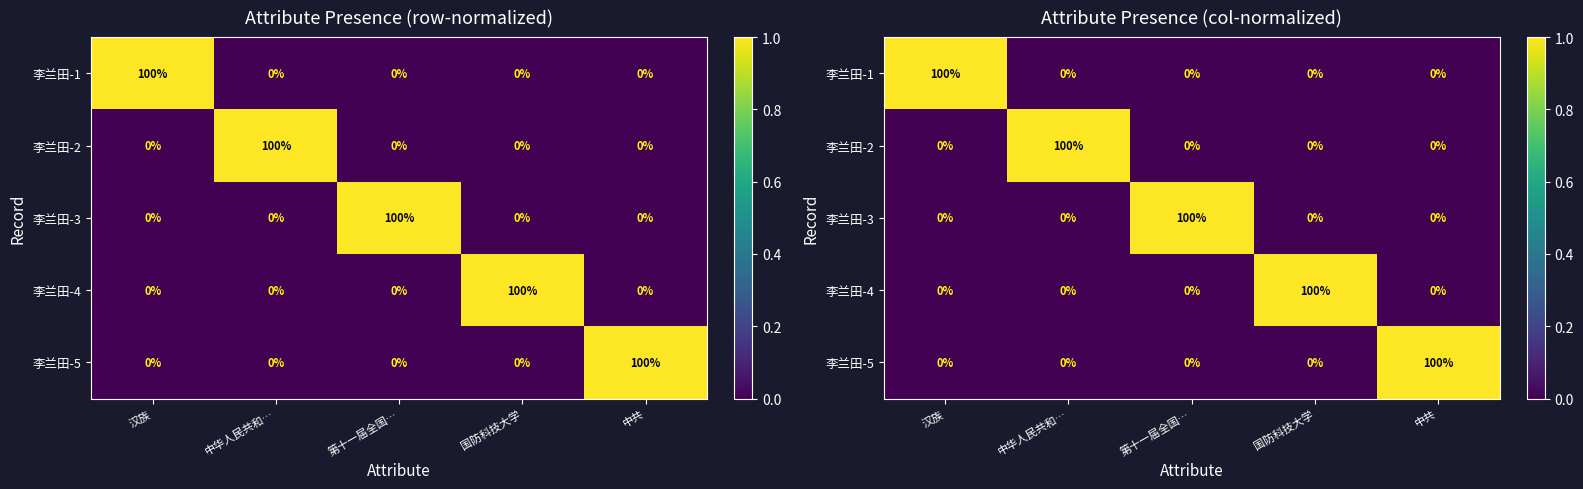

At 中华人民共和…, list the series in order from largest to smallest.

李兰田-2, 李兰田-1, 李兰田-3, 李兰田-4, 李兰田-5